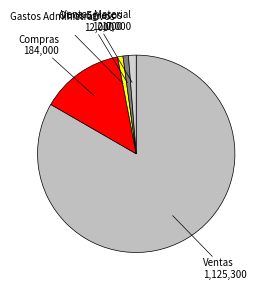

Is it true that Ventas Material is 1% of the pie?

True